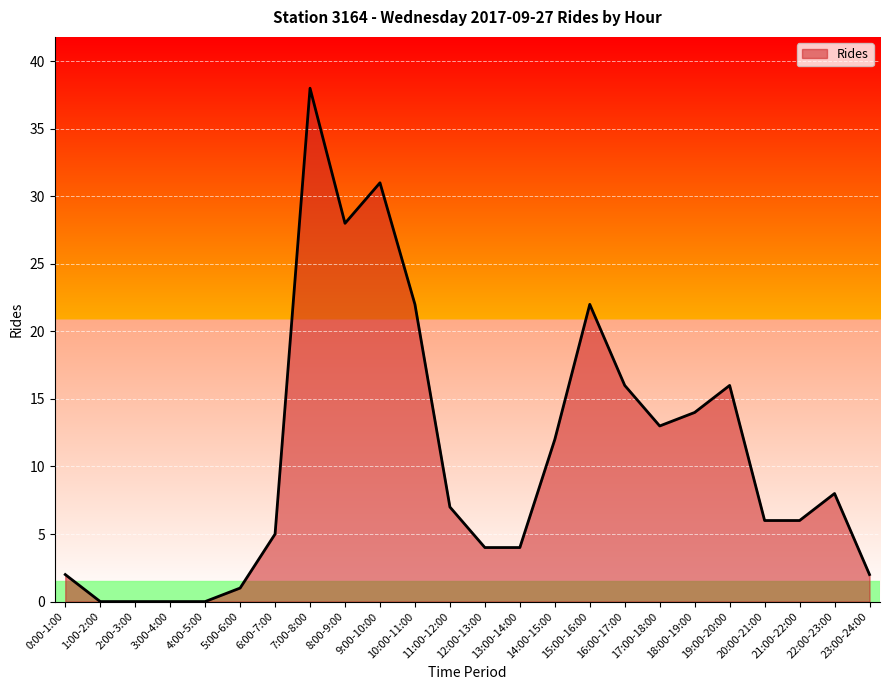

Is it true that the value at 6:00-7:00 is 7?

False